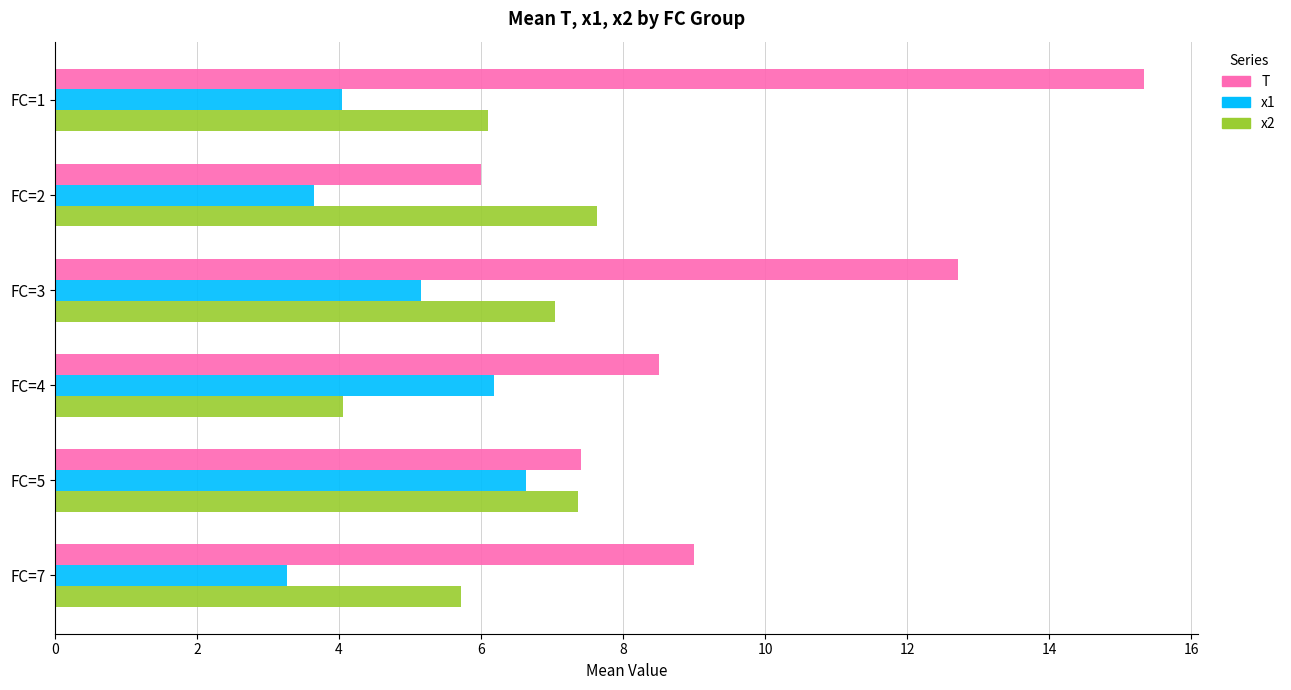

Which series has the widest spread of values?

T